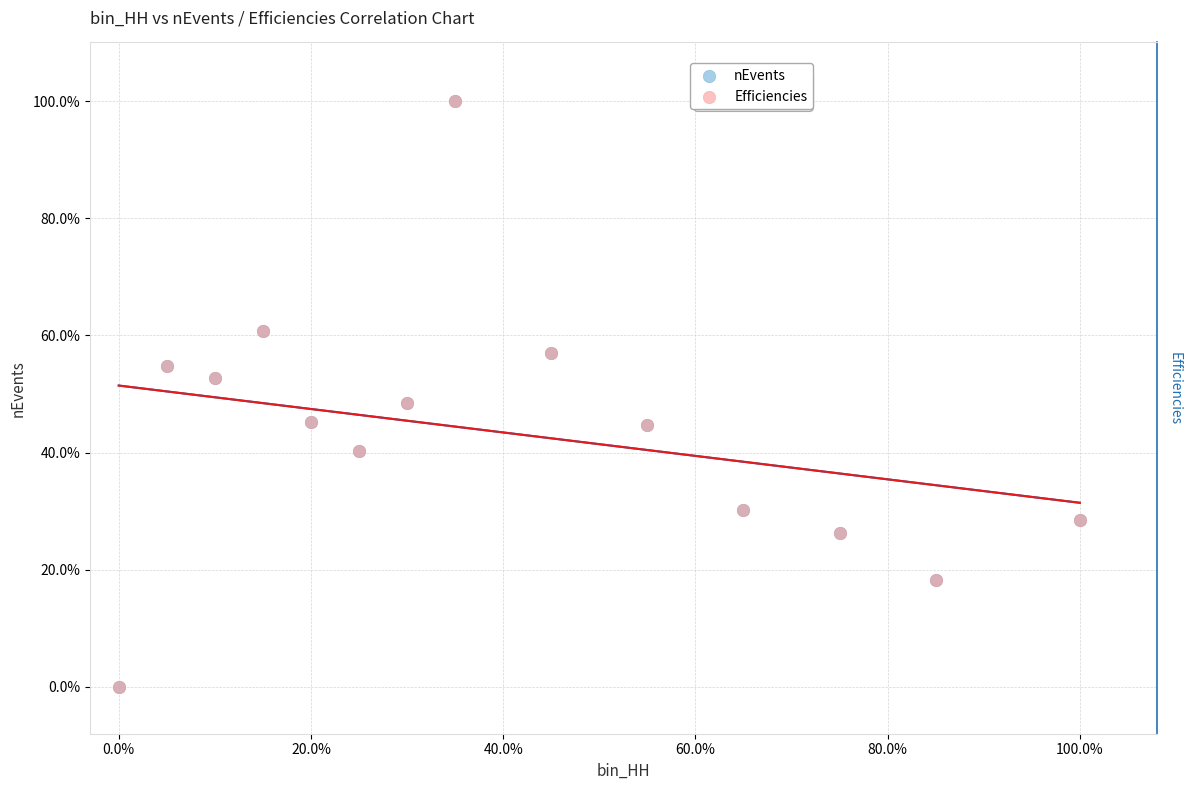

What are all the series names shown in the legend?

nEvents, Efficiencies